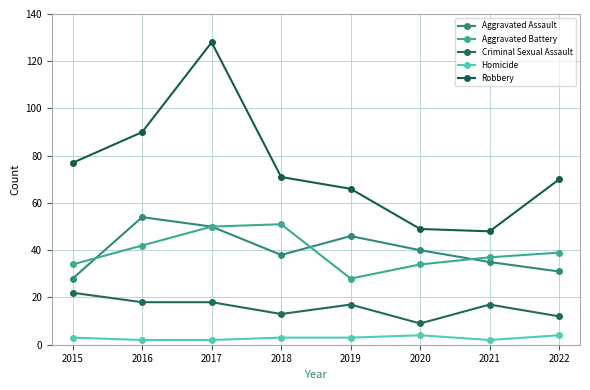

What is the value of the Robbery point at the 5th from the left?

66